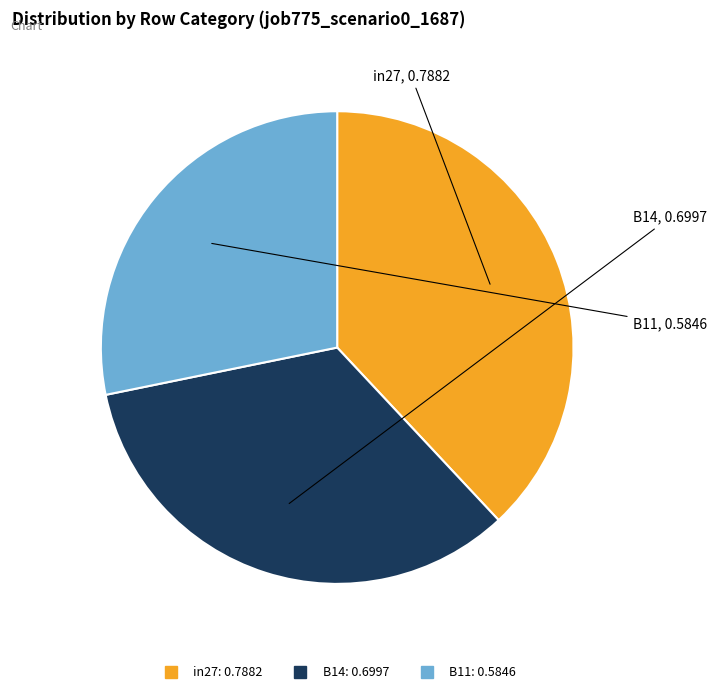

Between B11 and in27, which is larger?

in27